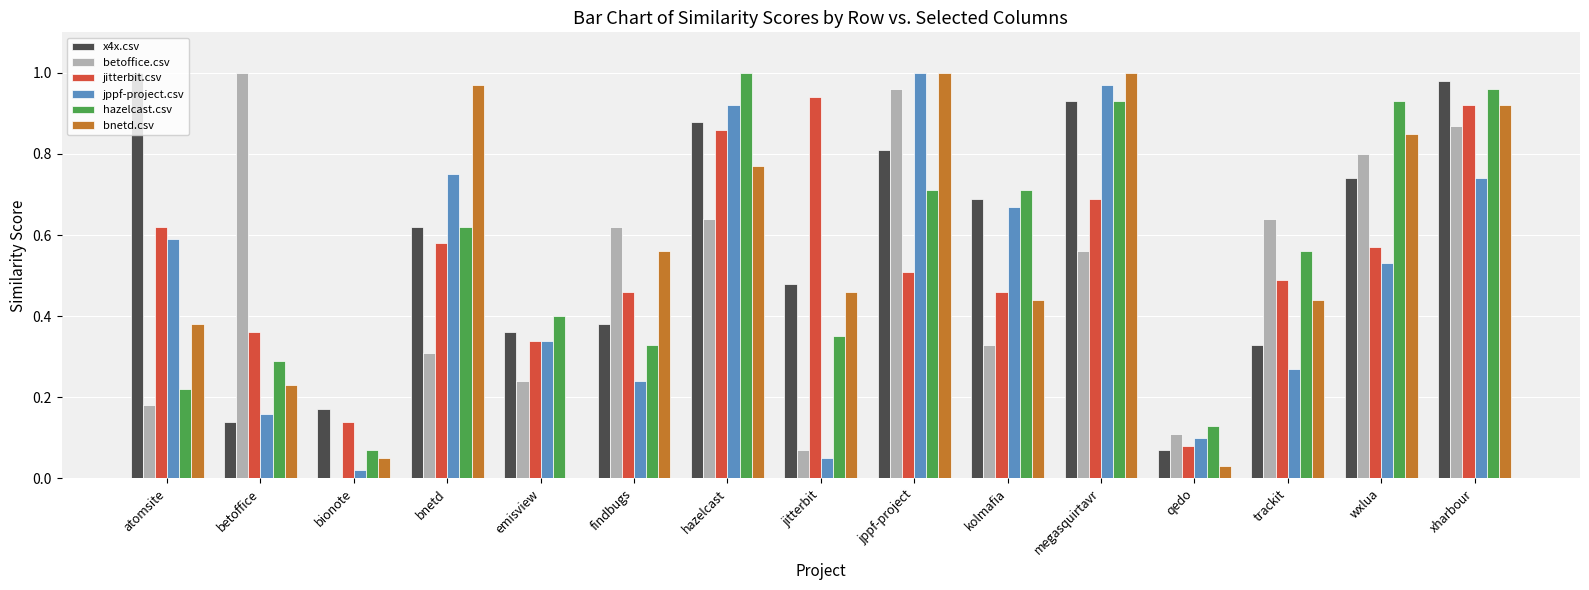

Where is betoffice.csv nearest to the value 0?

bionote